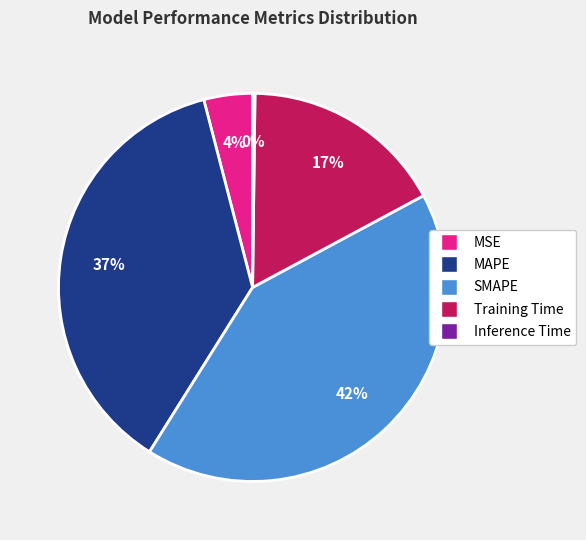

Does any single category account for the majority?

No